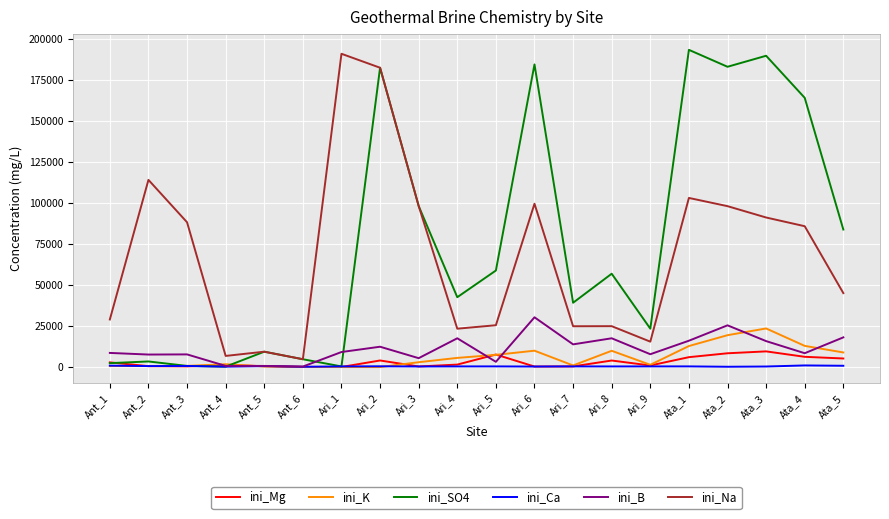

At which category is the sum across all series the highest?

Ari_2